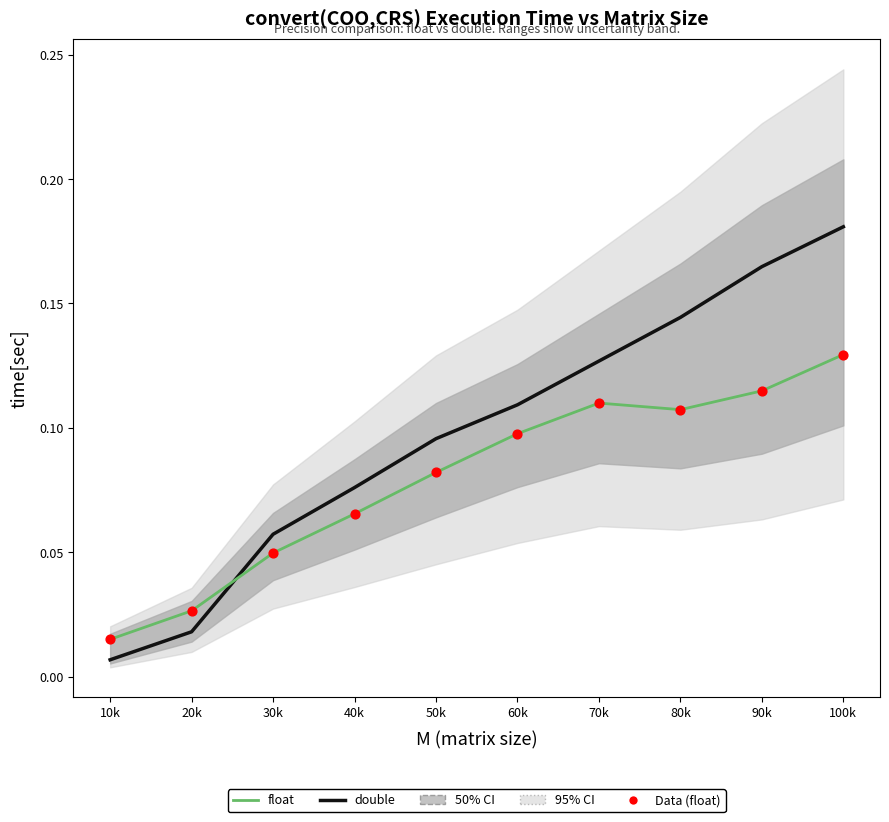

At how many categories does at least one series exceed 0?

10